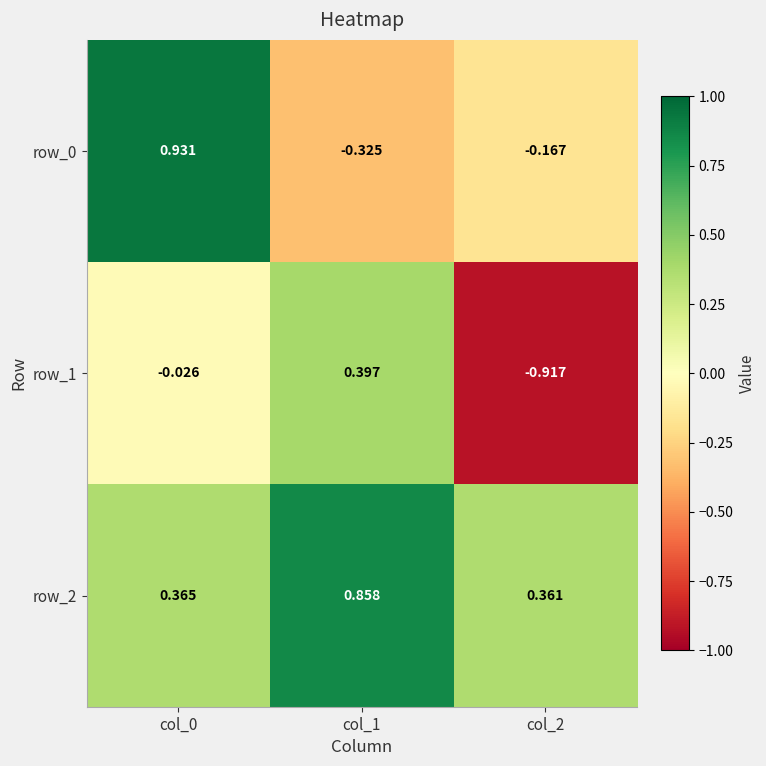

The value of row_0 at col_2 is -0.3. True or false?

False